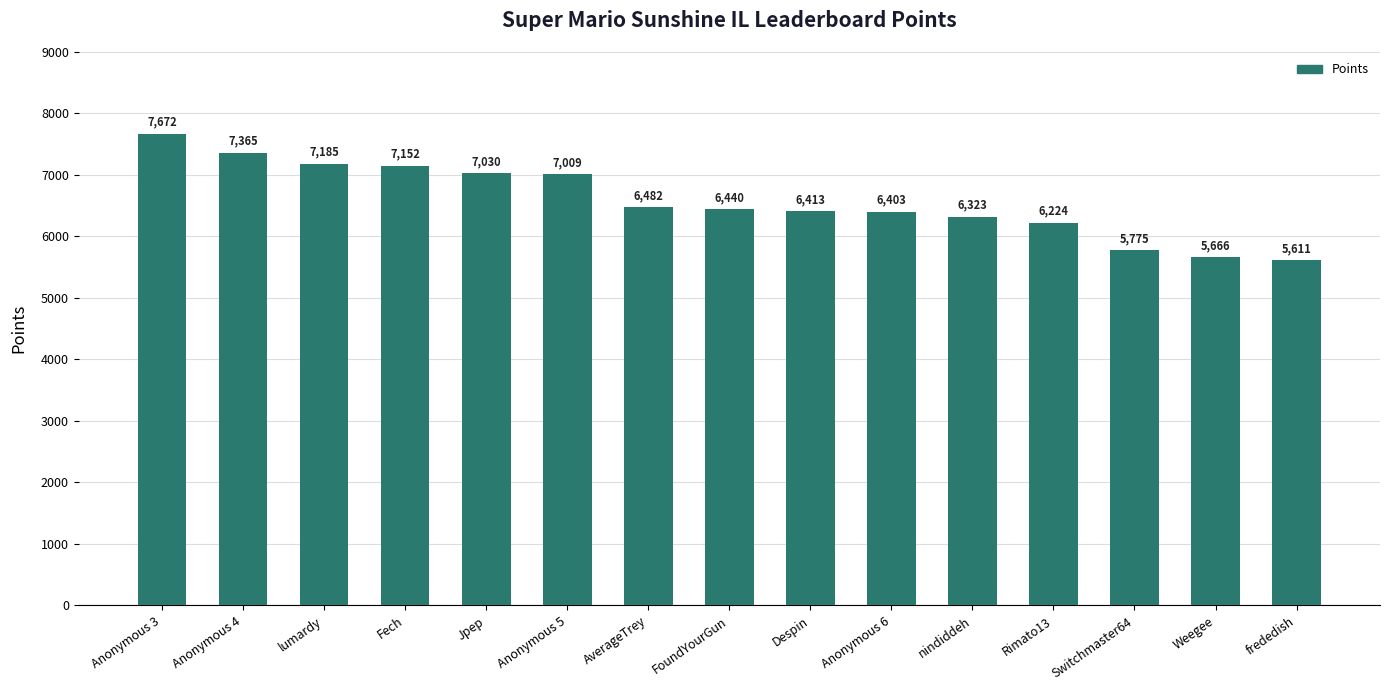

How many bars are there in total?

15